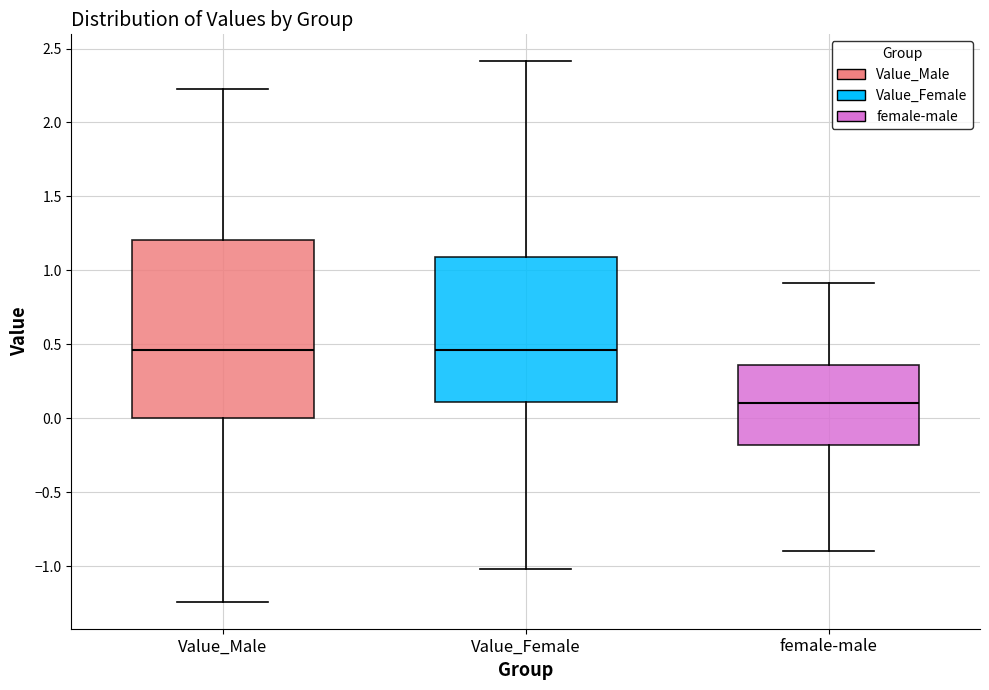

Where does the median line of the box for Value_Female sit on the y-axis? The values are not printed on the chart, so give them approximately, as read against the axis.

0.45